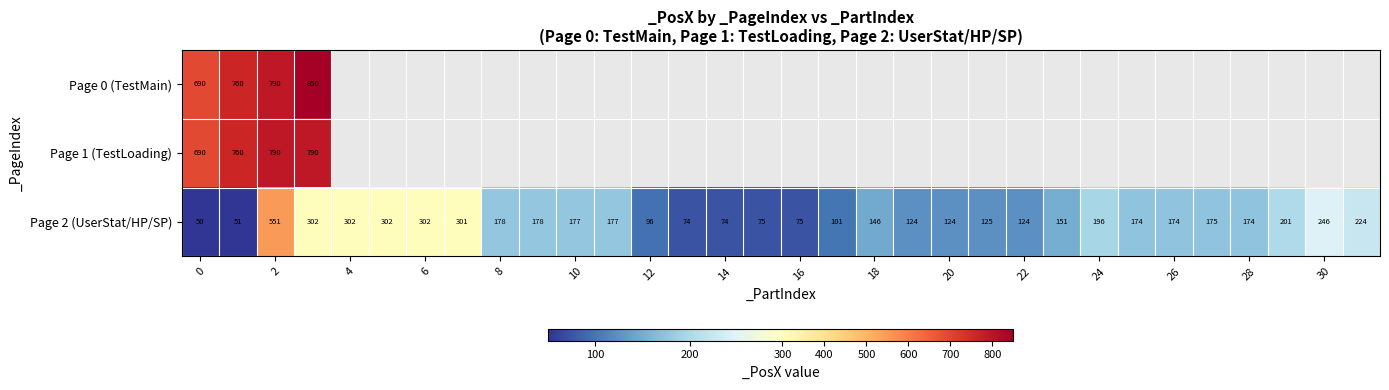

True or false: Page 2 (UserStat/HP/SP) has a value of 174 at 26.

True